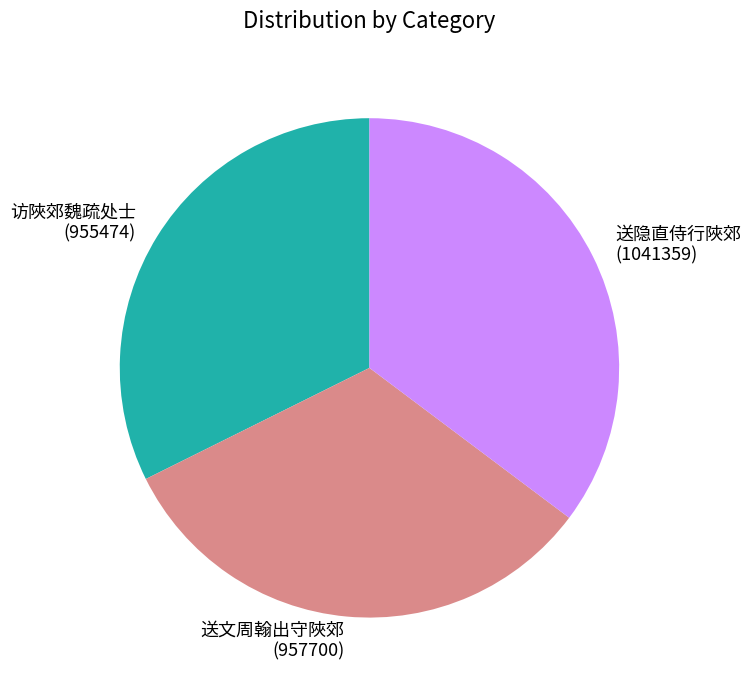

Does any single category account for the majority?

No